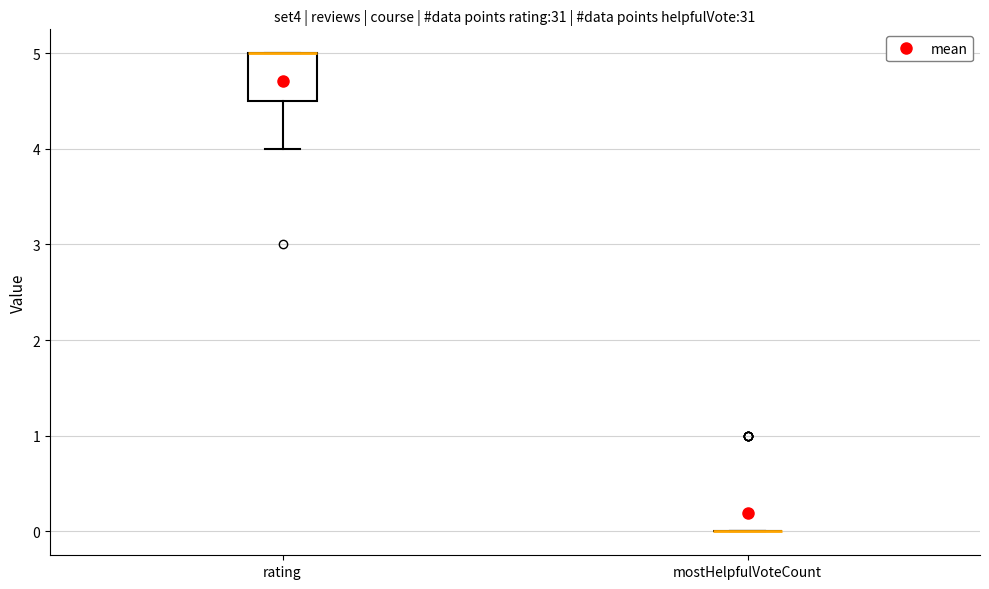

Which box is the tallest, from its lower edge to its upper edge?

rating